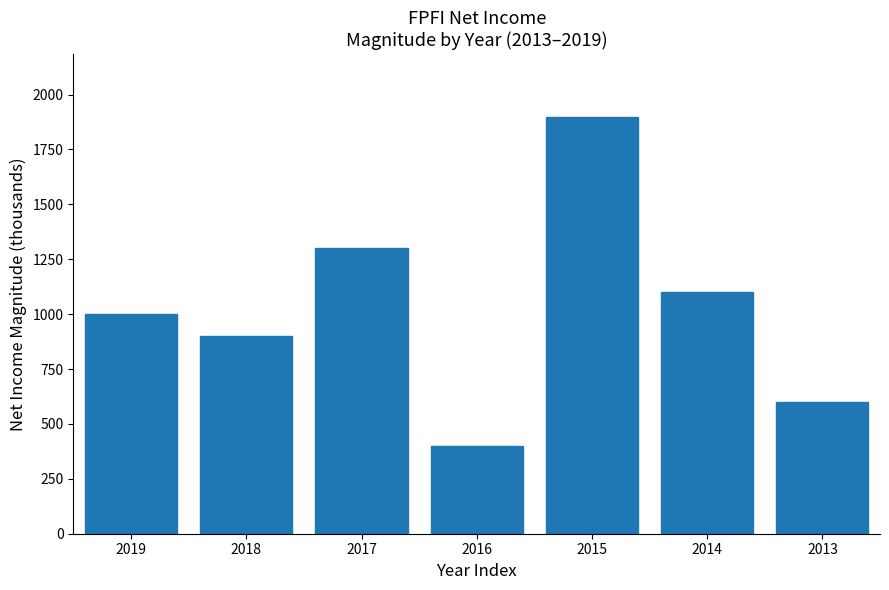

Reading left to right, extract all data points from this chart.

2019=1000	2018=900	2017=1300	2016=400	2015=1900	2014=1100	2013=600